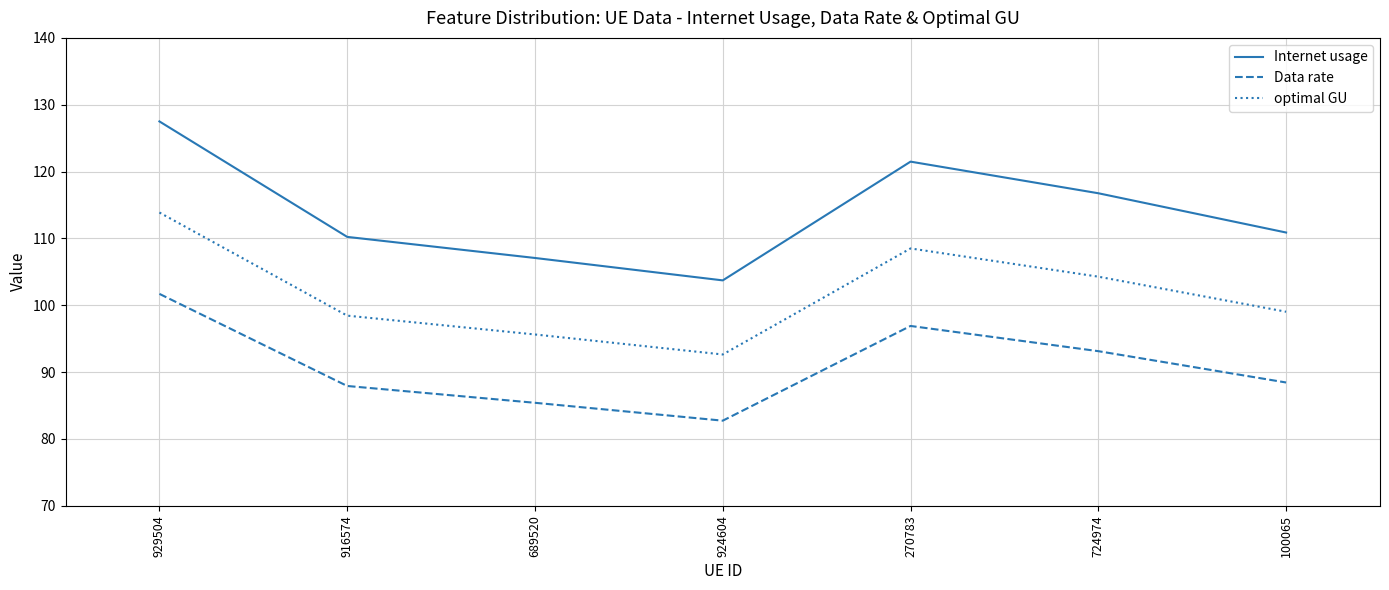

What is the minimum value shown in the chart?

82.7